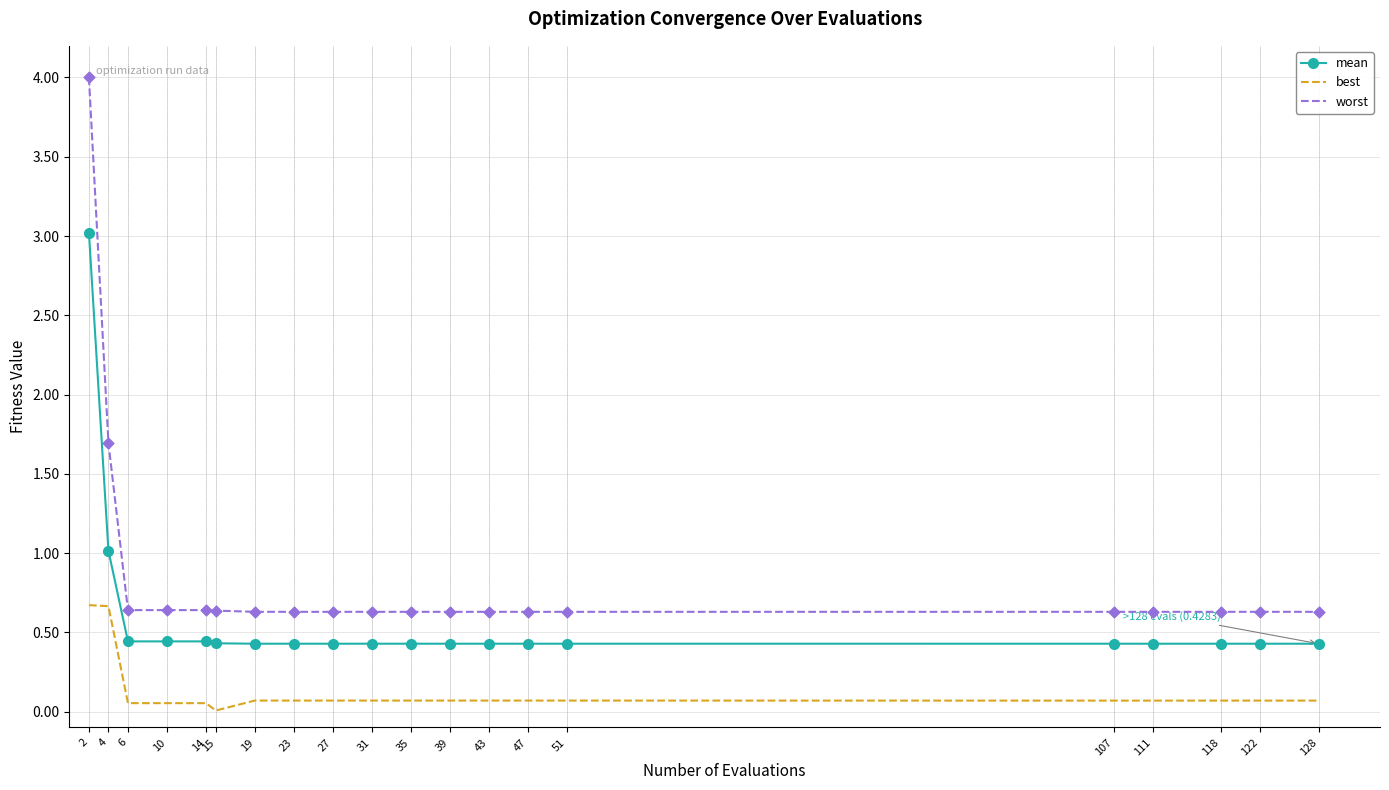

Which series has the largest range (max minus min)?

worst